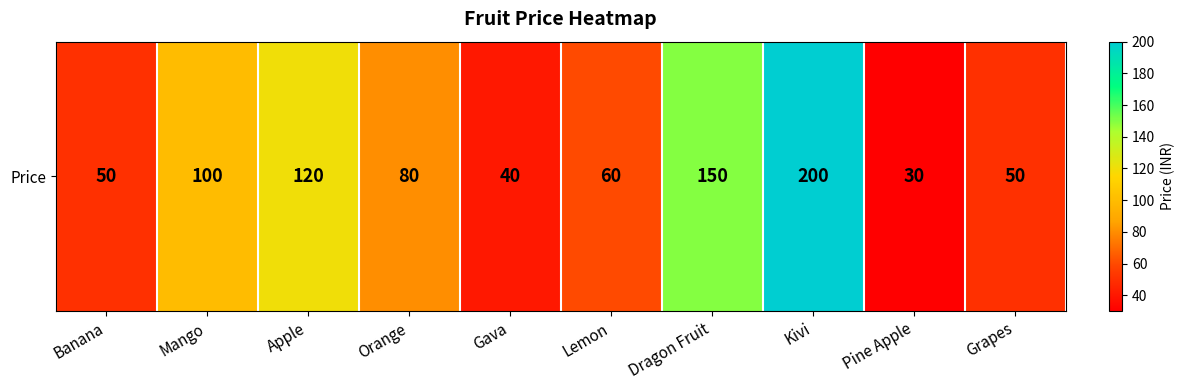

List the labels in order of value, smallest first.

Pine Apple, Gava, Banana, Grapes, Lemon, Orange, Mango, Apple, Dragon Fruit, Kivi